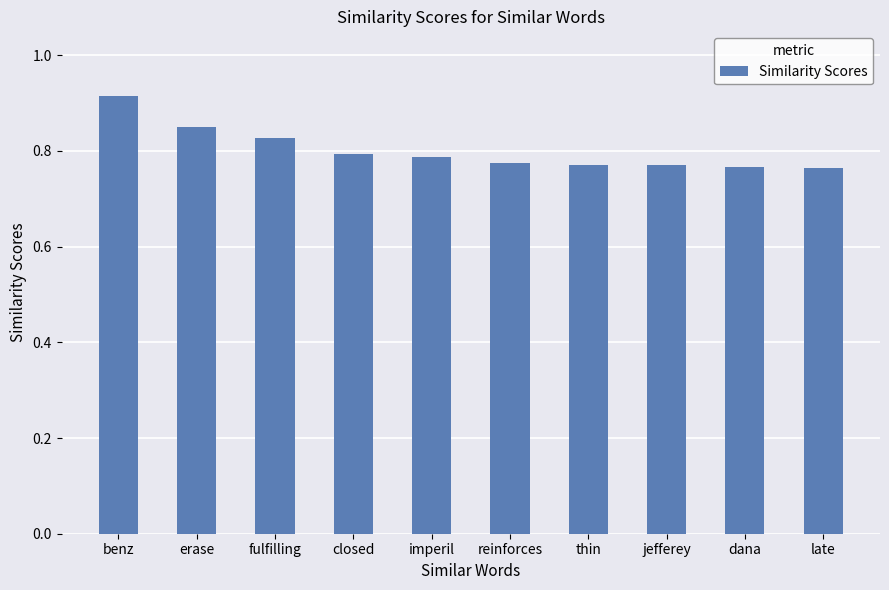

Count the values in the range 0 to 1.

10